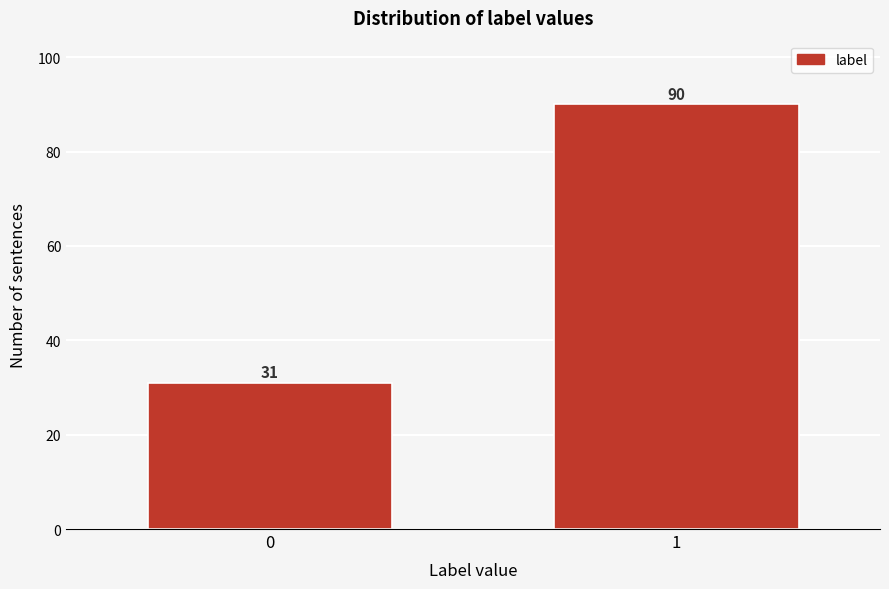

Reading right to left, transcribe all the data shown in this chart.

1=90	0=31